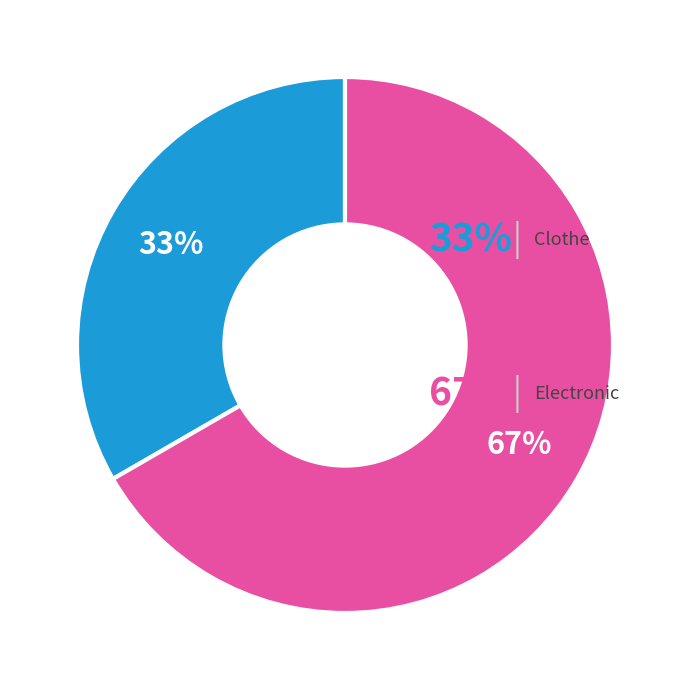

Is there any slice that represents more than half of the pie?

Yes